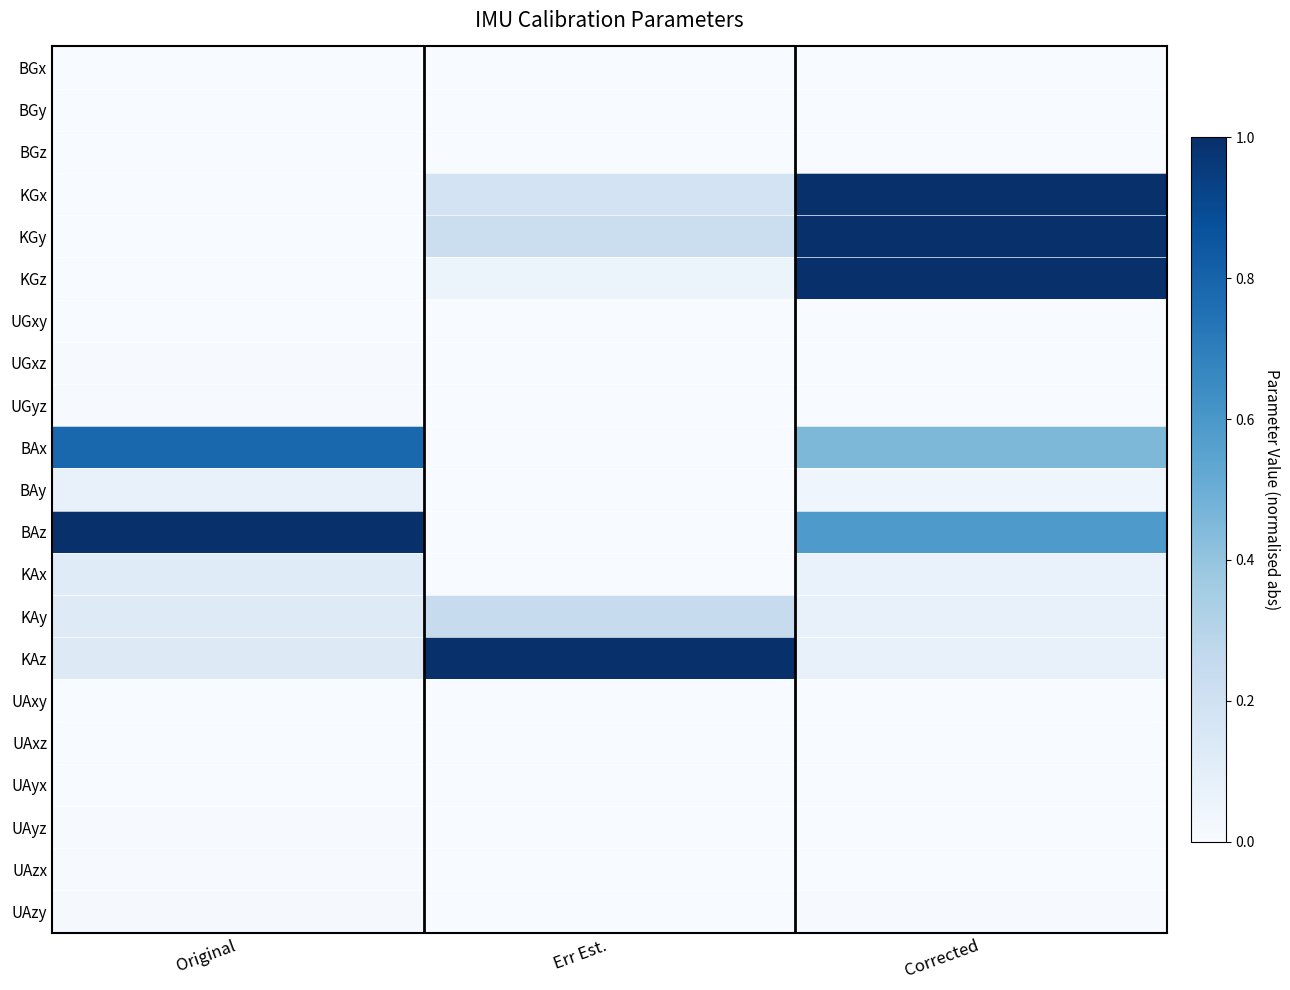

Which series has the largest range (max minus min)?

BAz